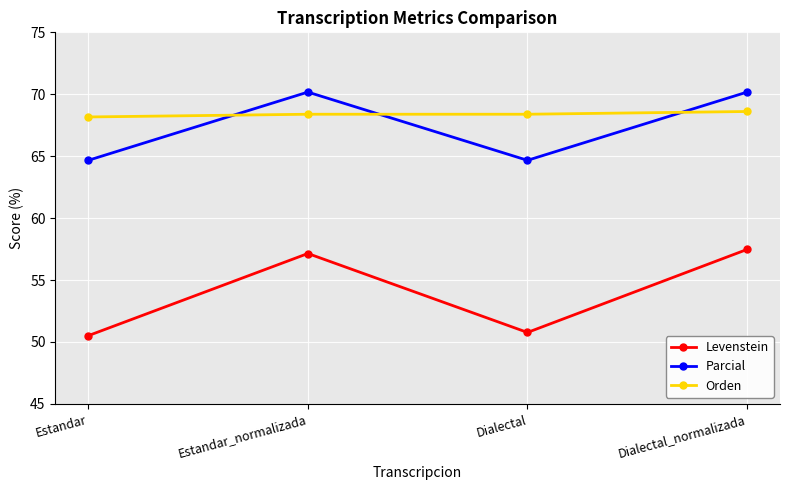

The value of Parcial at Dialectal is 115.7. True or false?

False